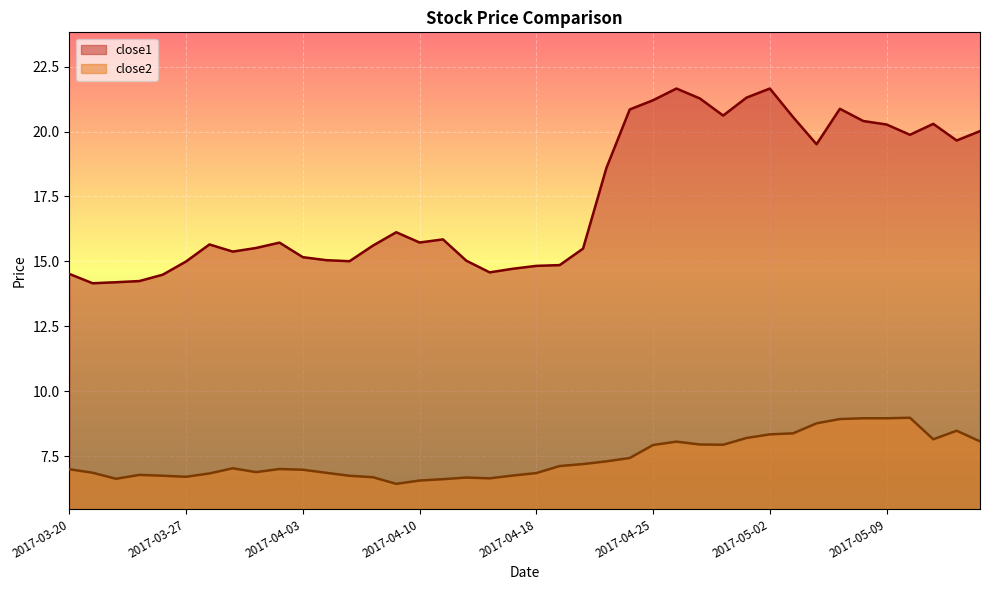

The close1 series shows 4.1 at 2017-03-29. True or false?

False